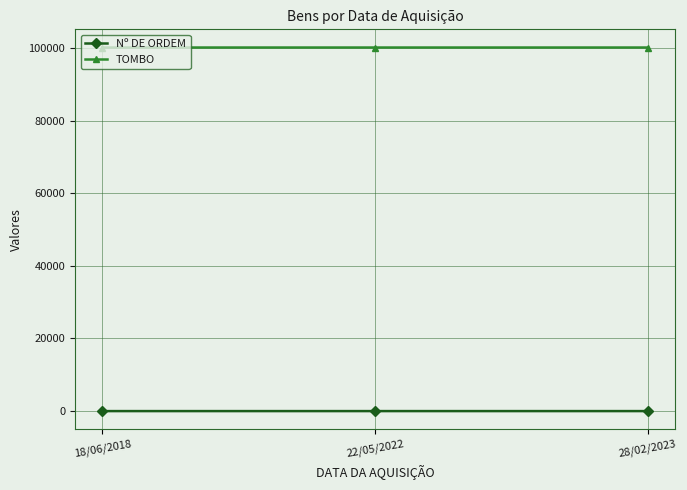

How many lines are shown in the chart?

2